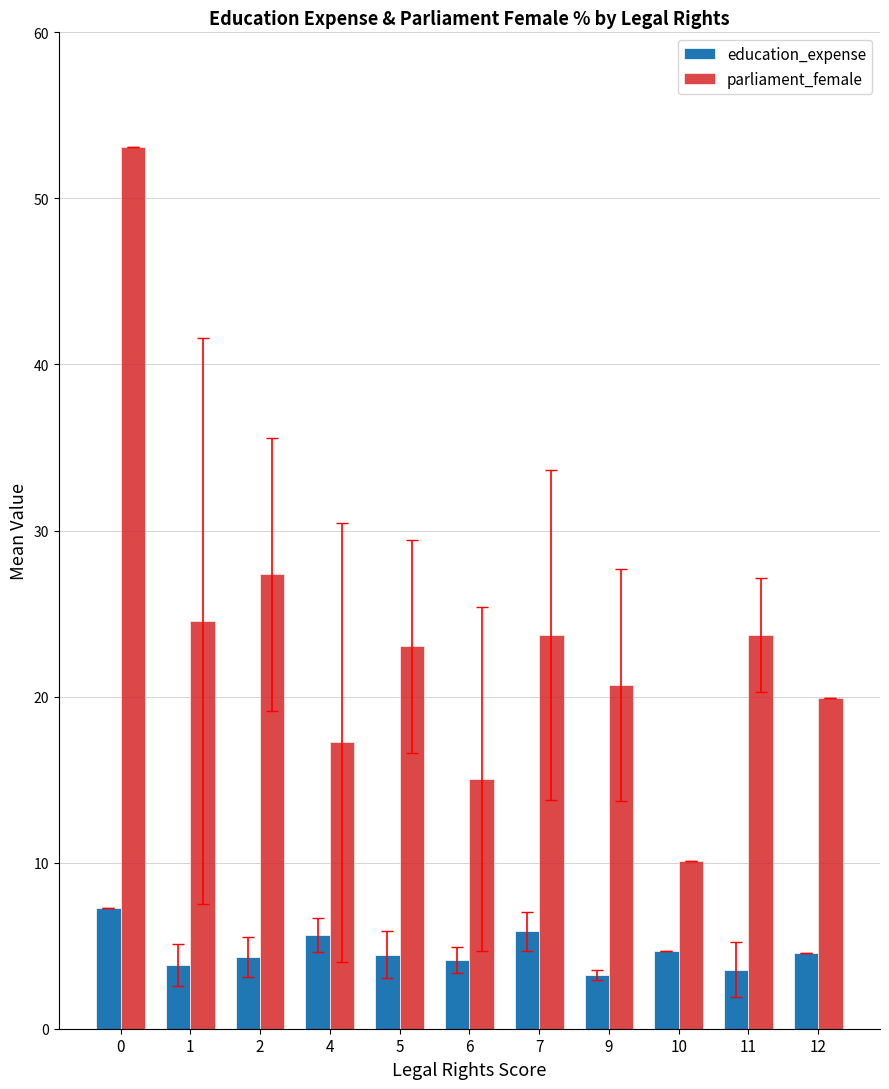

What is the difference between the highest and lowest values at 1?

20.7